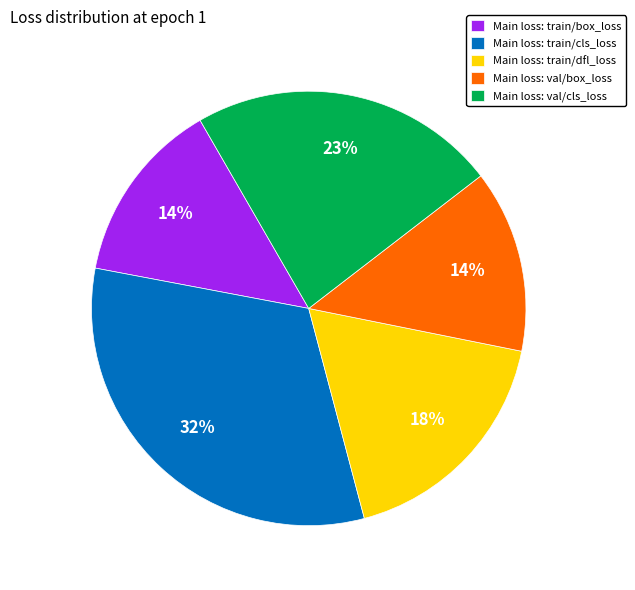

To the nearest percent, what is the average slice percentage?

20%